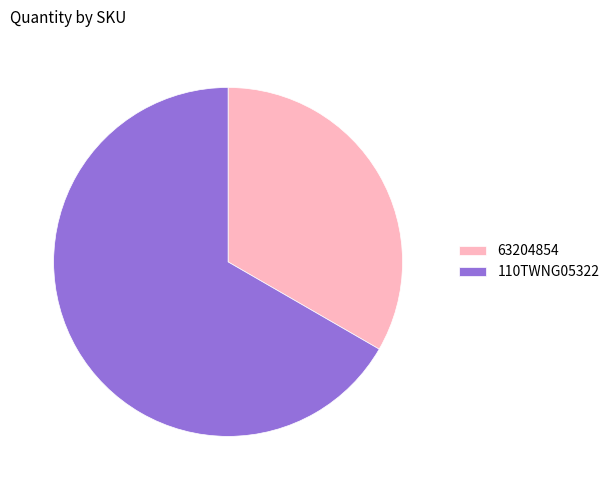

Does 110TWNG05322 represent more than half of the total?

Yes